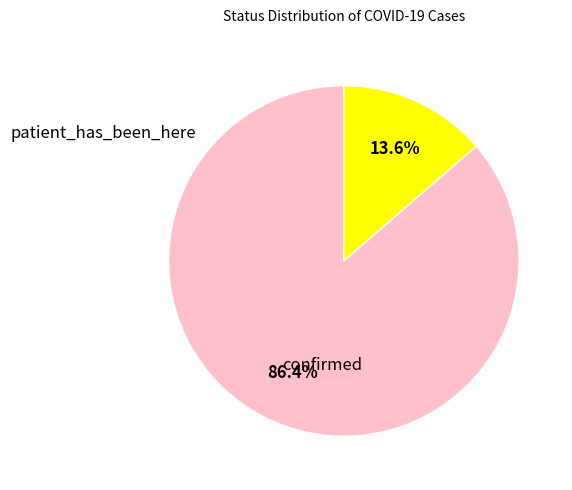

Is there any slice that represents more than half of the pie?

Yes